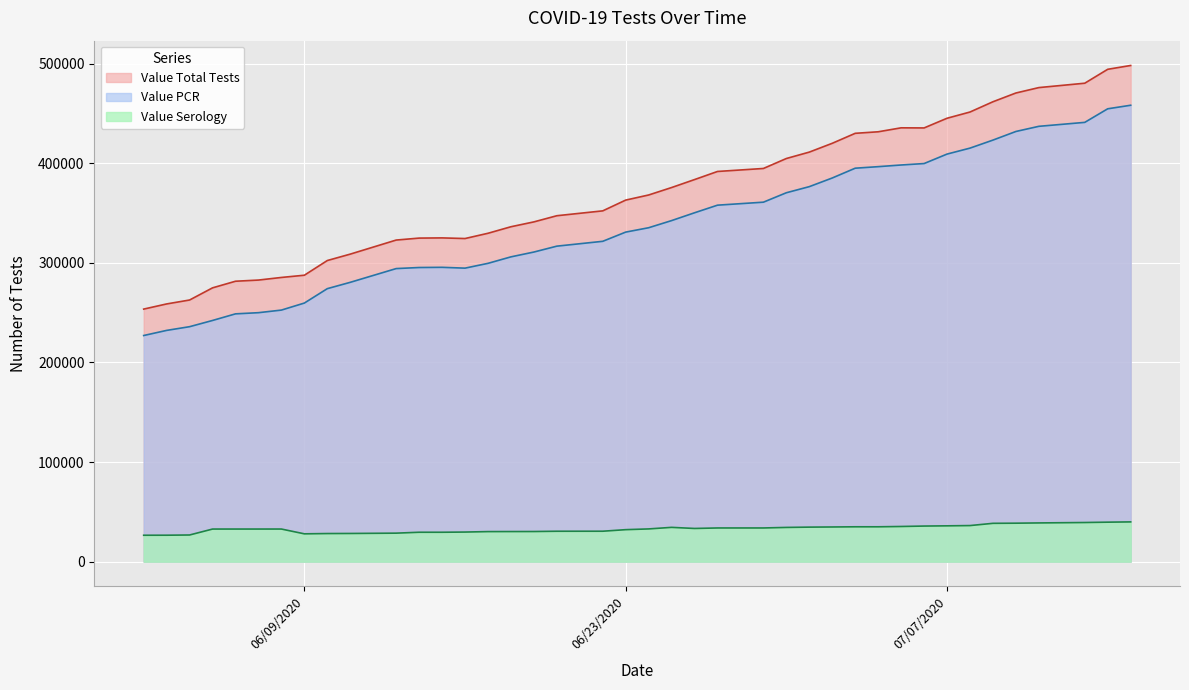

What is the sum of all Value Total Tests values?

14825906